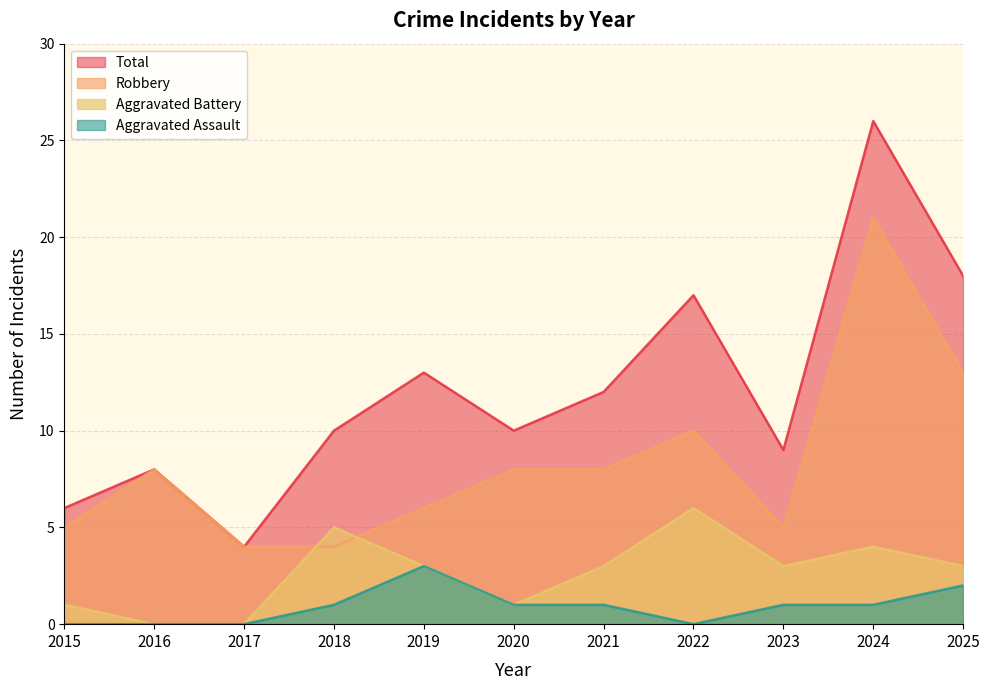

What is the difference between the maximum and minimum values in the Robbery series?

17